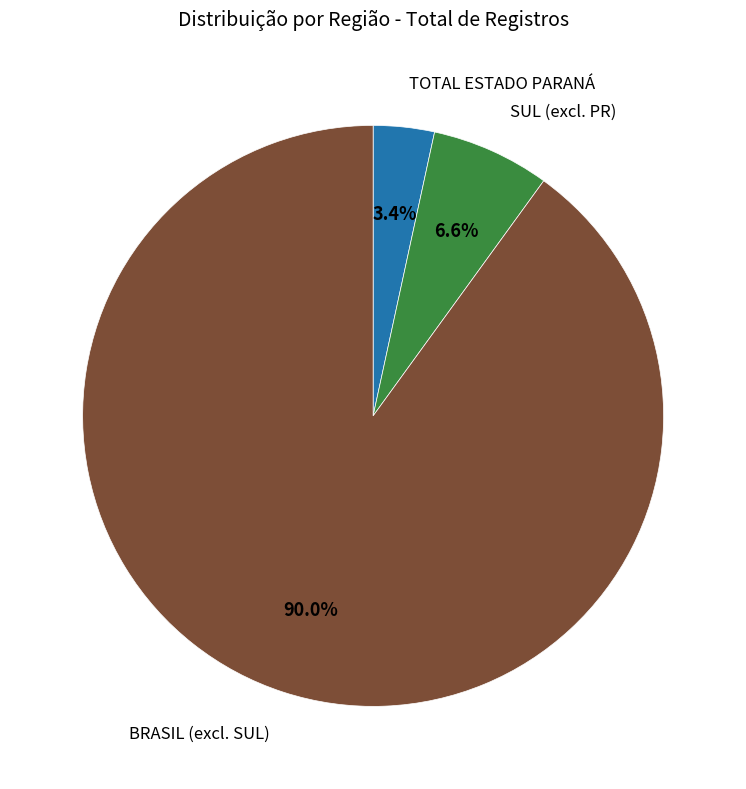

Is there any slice that represents more than half of the pie?

Yes